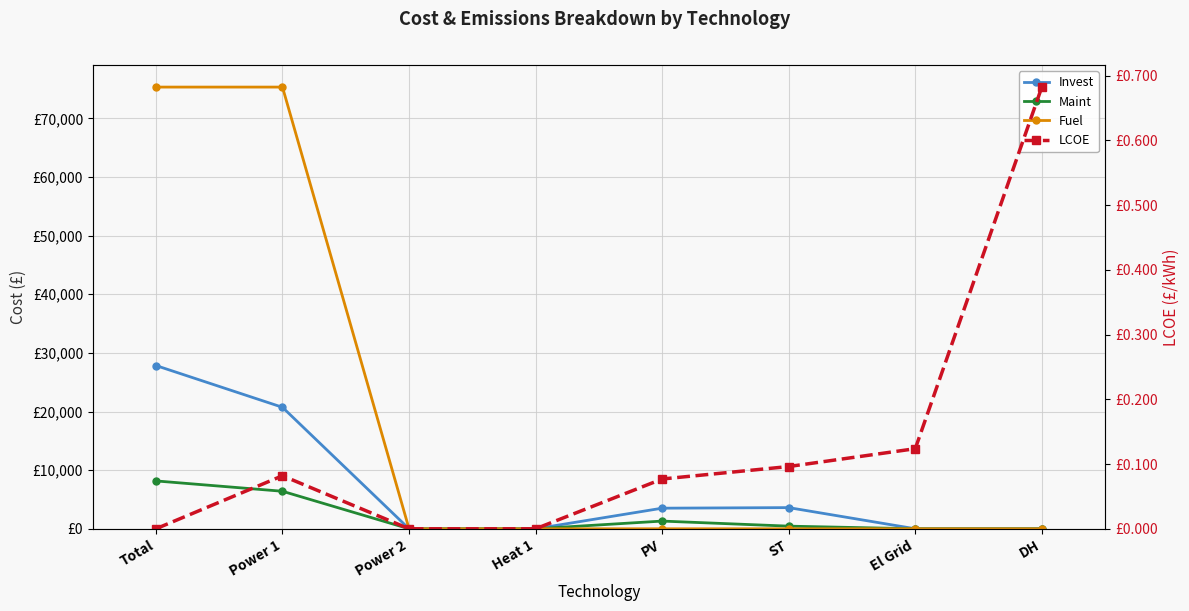

At how many categories does at least one series exceed 41005?

2